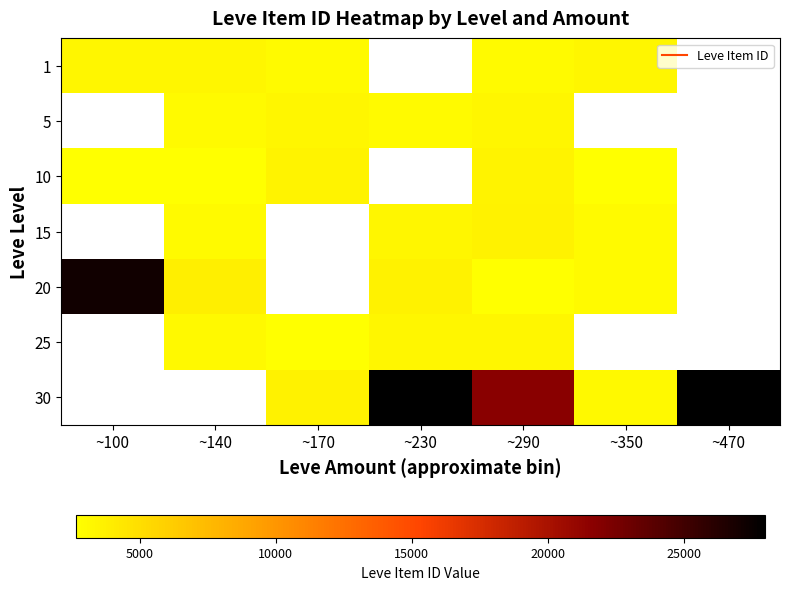

What is the difference between the highest and lowest values at ~140?

1130.0